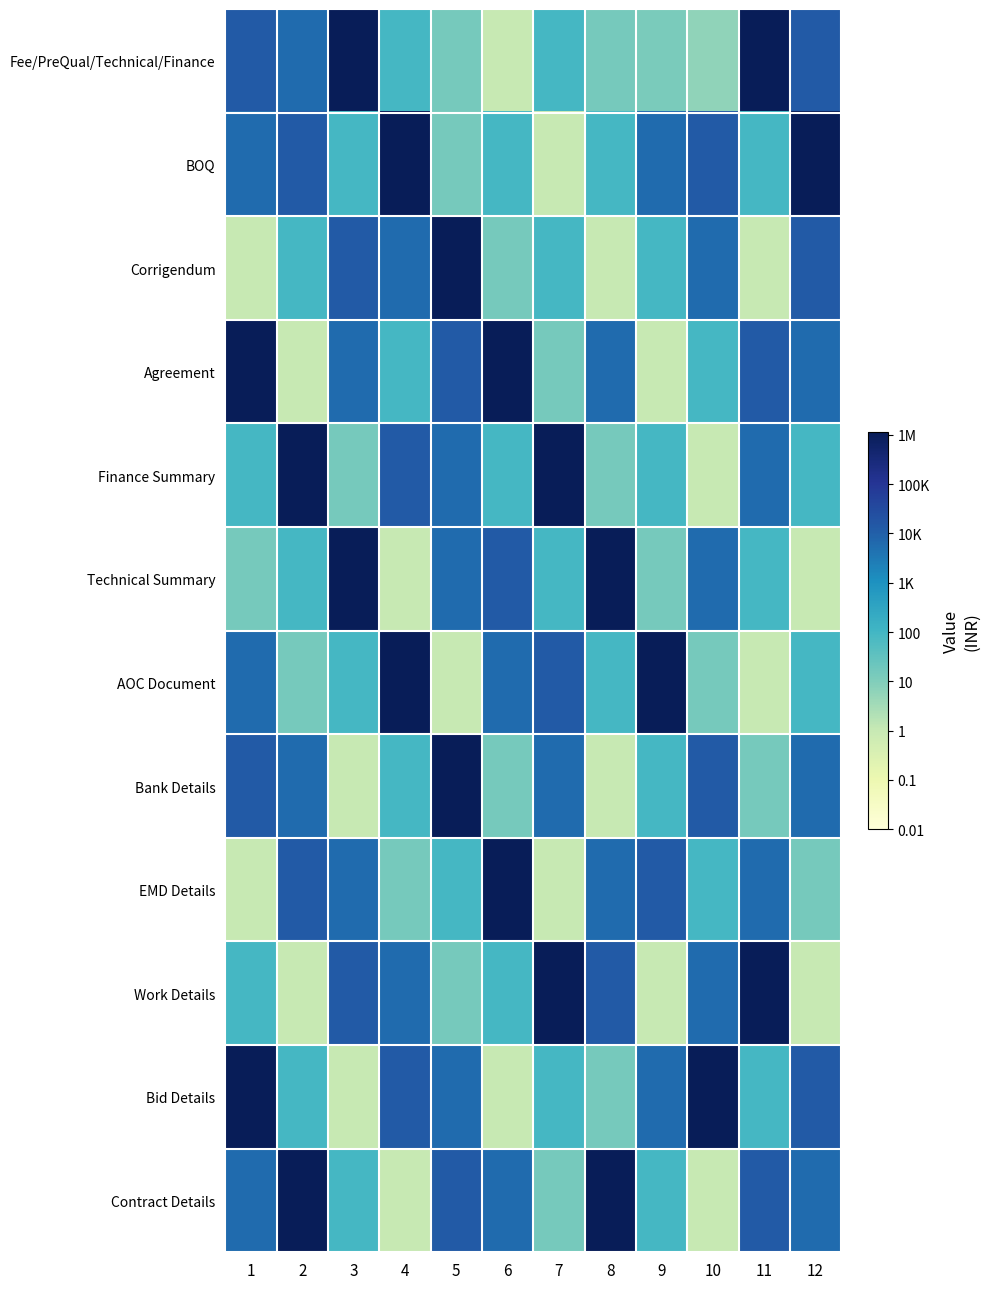

What is the difference between the highest and lowest values at 5?

6.1